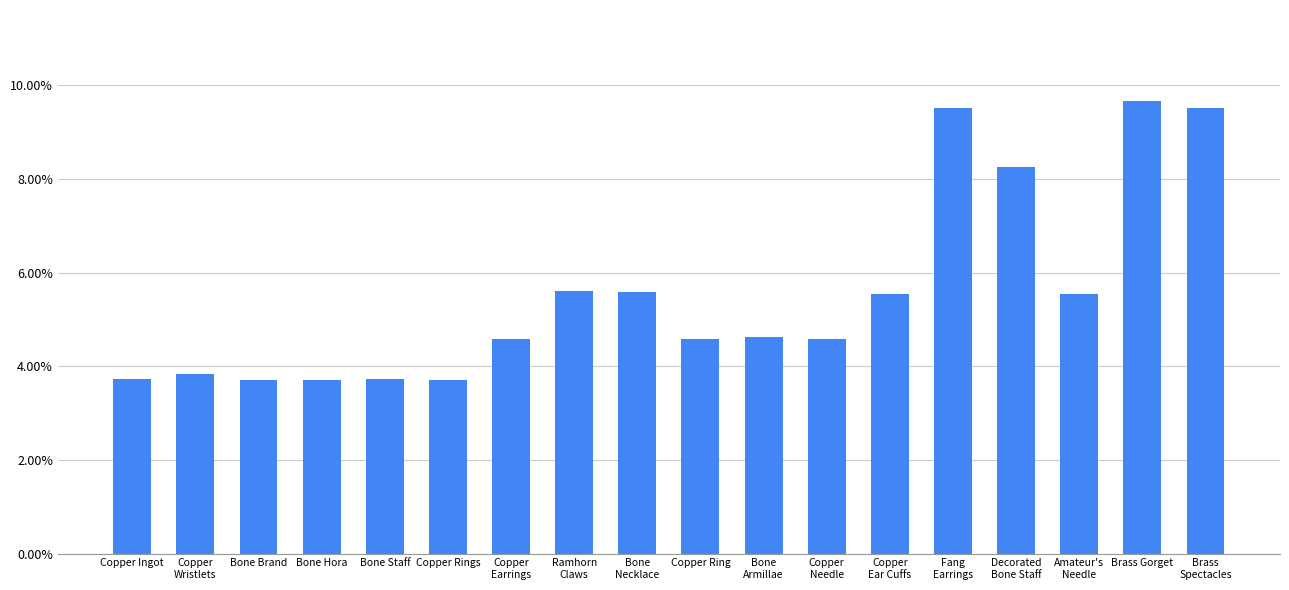

What is the value of the 14th bar from the left?

9.5